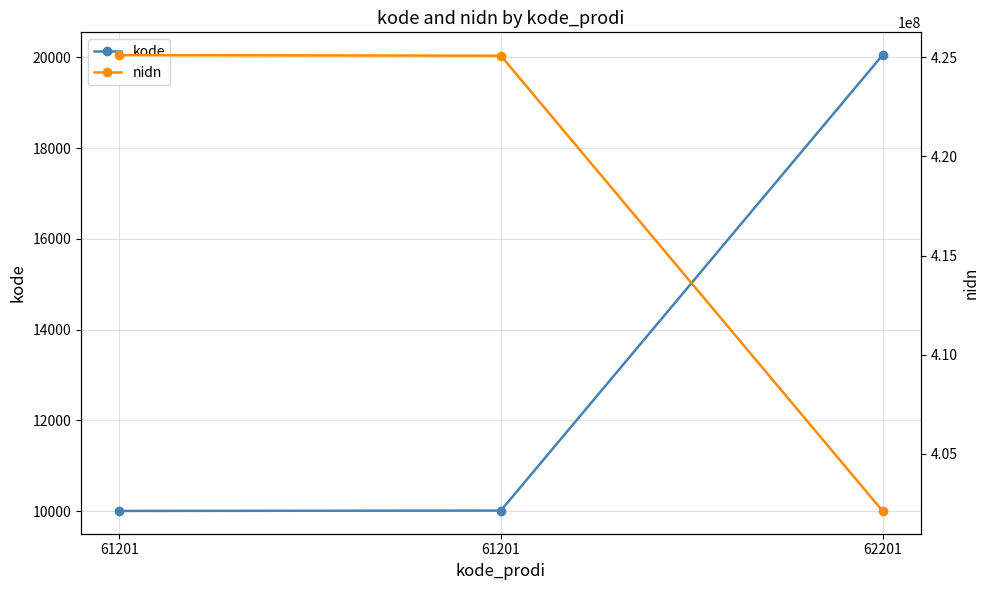

List the series in order of their peak value, lowest first.

kode, nidn